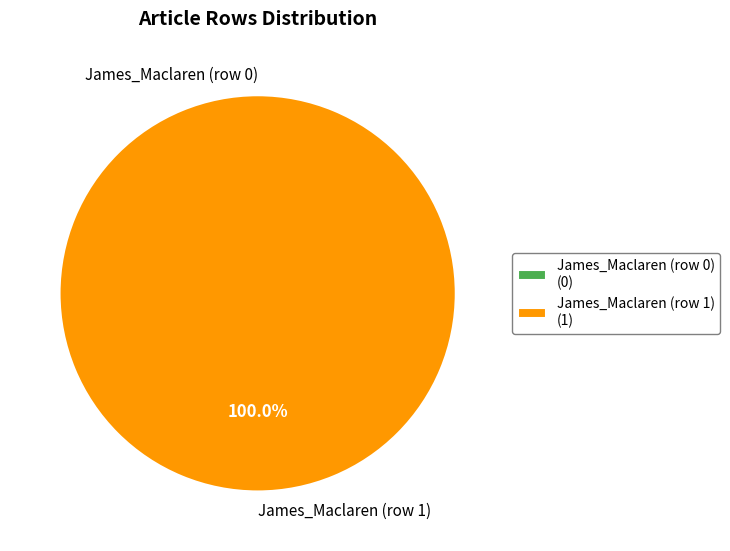

What is the largest slice in the pie chart?

James_Maclaren (row 1)